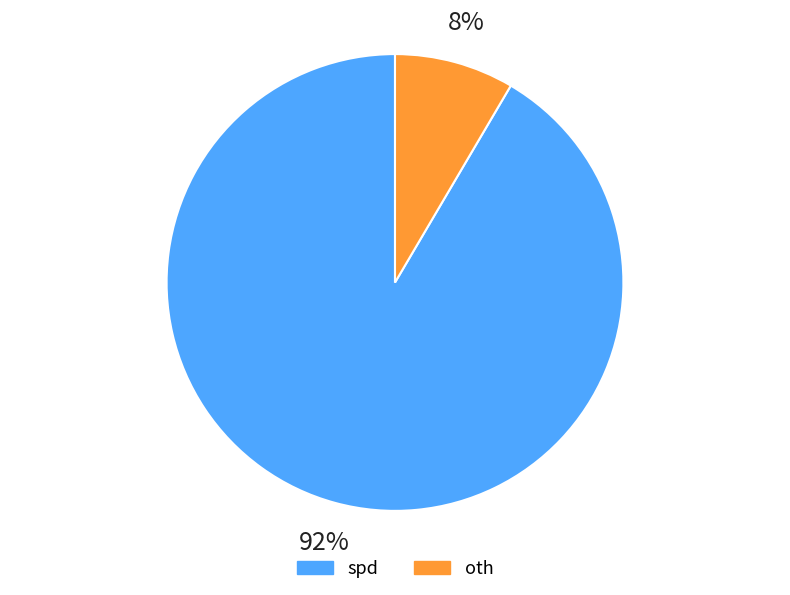

To the nearest percent, what is the combined percentage of spd and oth?

100%